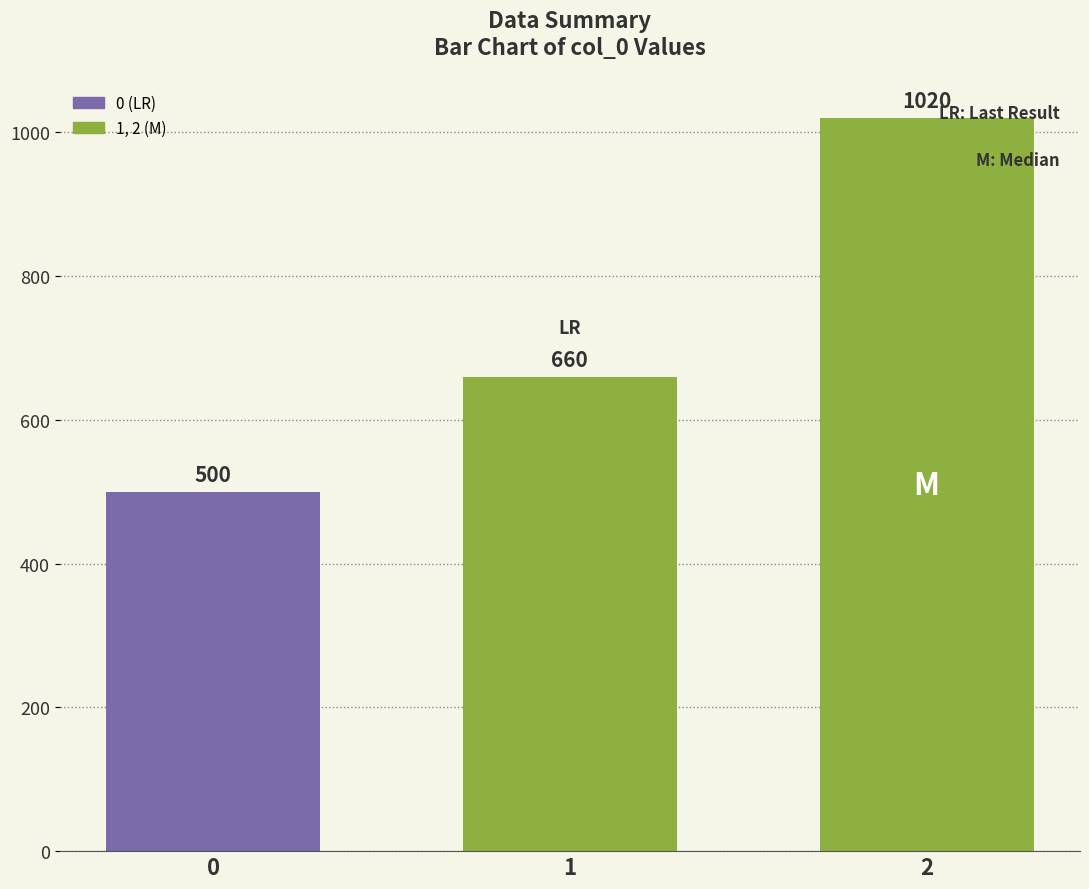

What is the difference between the values at 0 and 1?

160